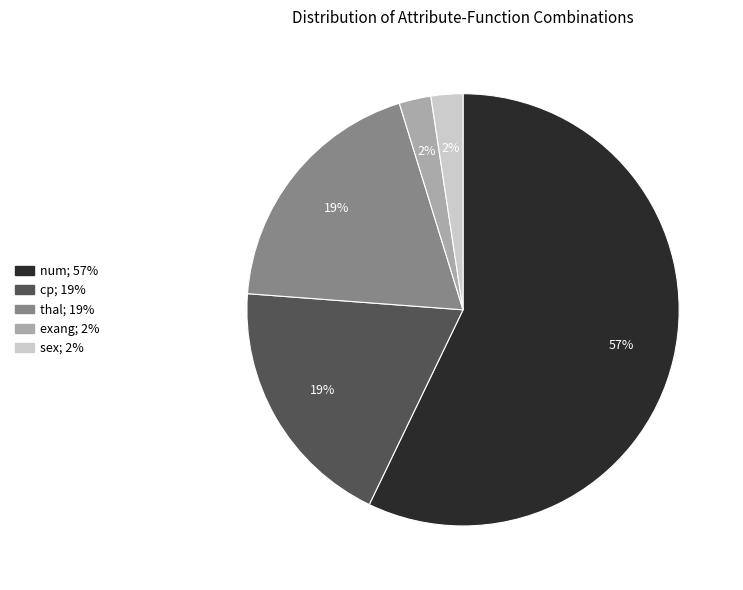

What is the largest slice in the pie chart?

num